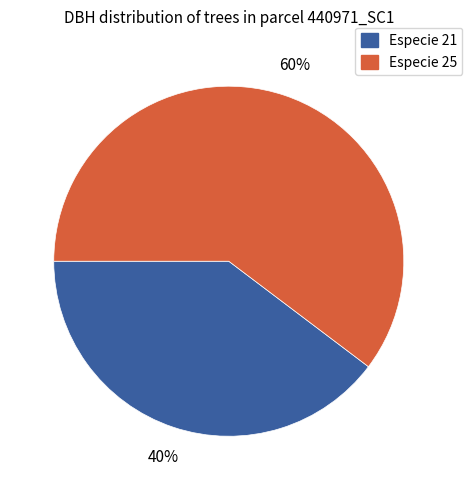

Is there any slice that represents more than half of the pie?

Yes